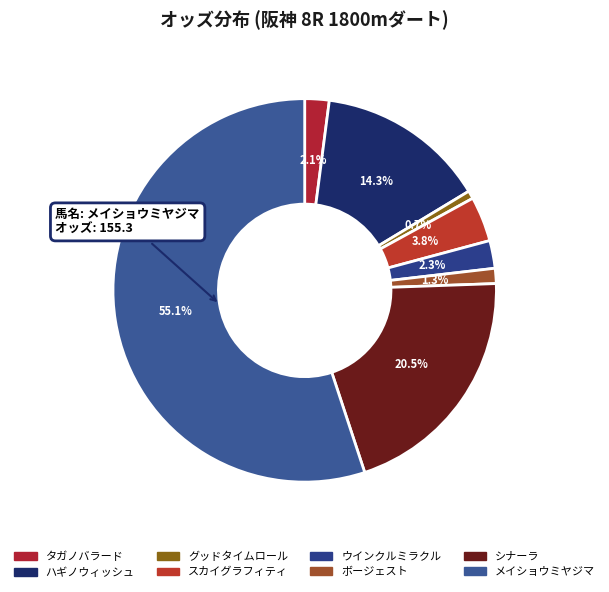

To the nearest percent, what is the combined percentage of ウインクルミラクル and グッドタイムロール?

3%